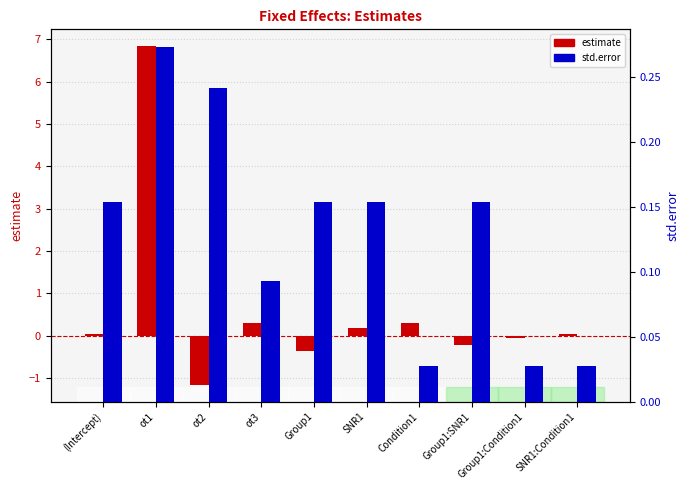

Reading left to right, list all the values displayed in this chart.

estimate: (Intercept)=0.0	ot1=6.8	ot2=-1.2	ot3=0.3	Group1=-0.4	SNR1=0.2	Condition1=0.3	Group1:SNR1=-0.2	Group1:Condition1=-0.1	SNR1:Condition1=0.0
std.error: (Intercept)=0.2	ot1=0.3	ot2=0.2	ot3=0.1	Group1=0.2	SNR1=0.2	Condition1=0.0	Group1:SNR1=0.2	Group1:Condition1=0.0	SNR1:Condition1=0.0